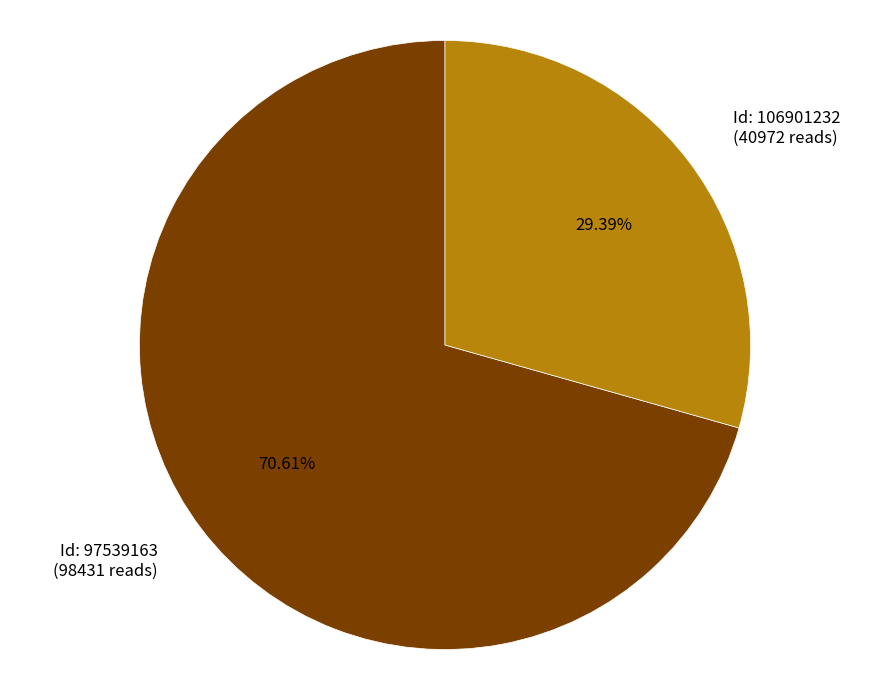

Is there any slice that represents more than half of the pie?

Yes